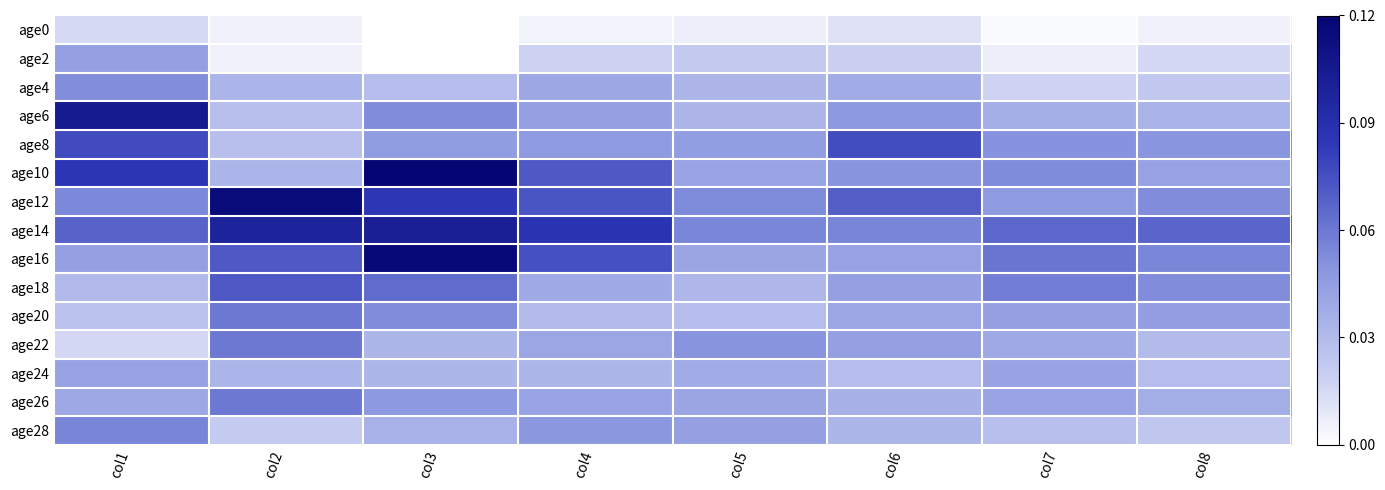

Which series has the widest spread of values?

age10